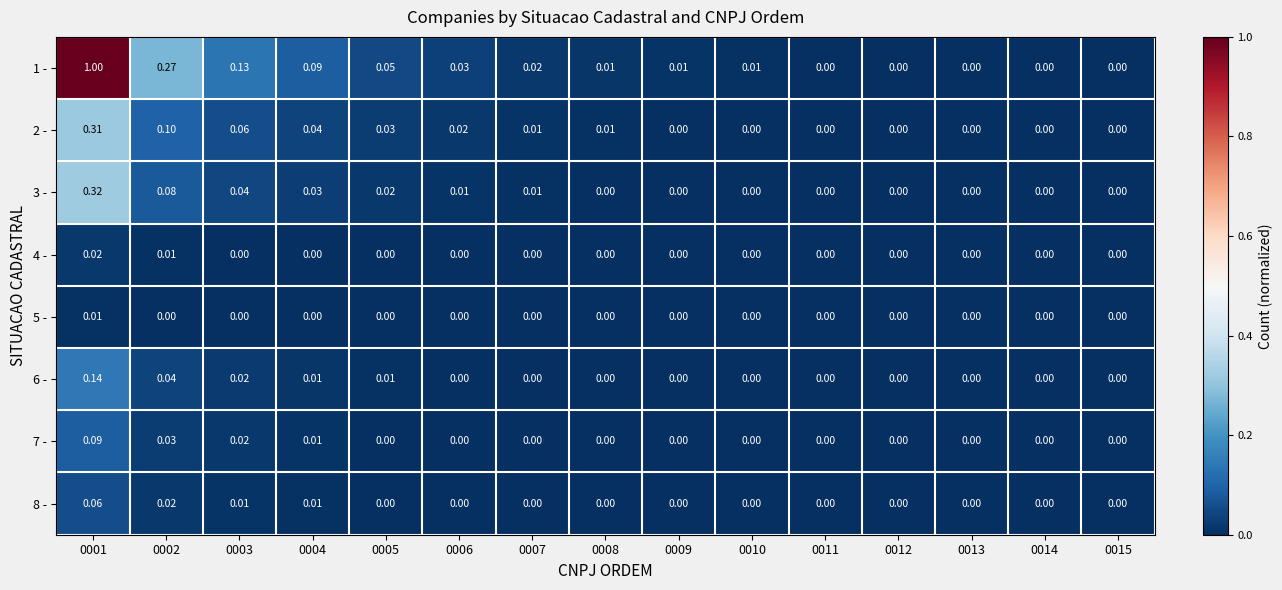

What is the total value across all series at 0004?

0.2